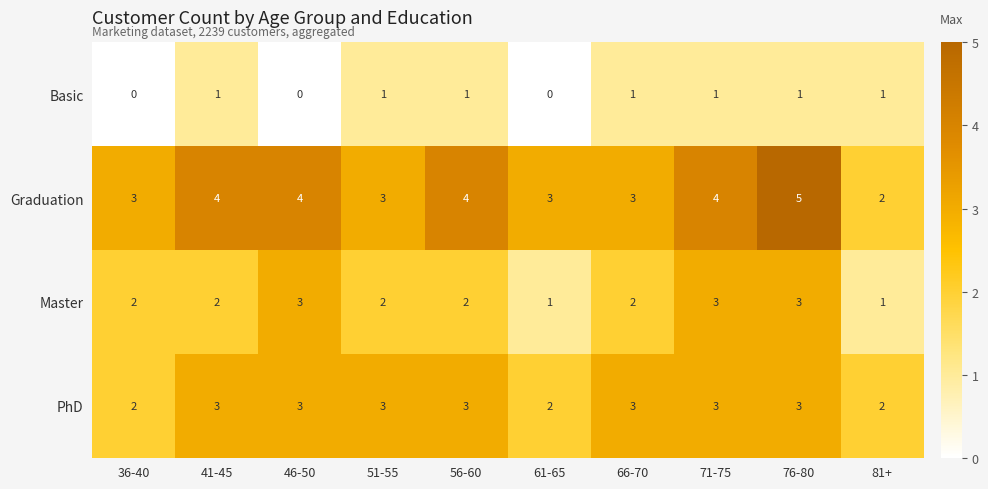

Count the number of data series in this chart.

4